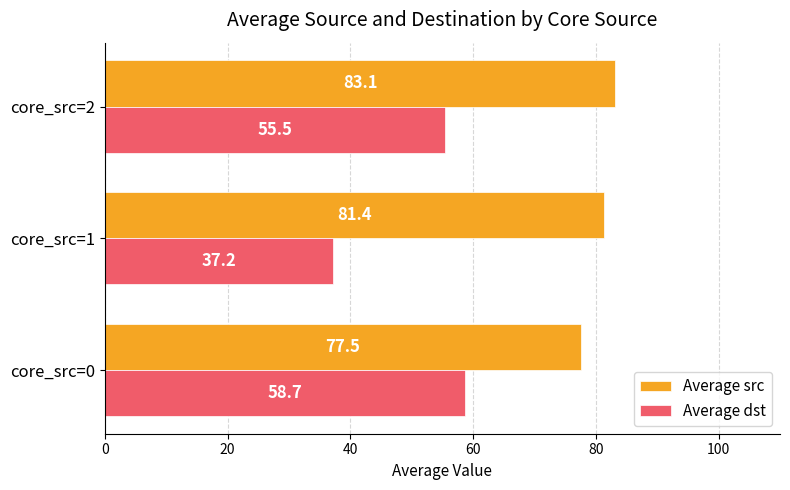

How many categories are shown in the chart?

3